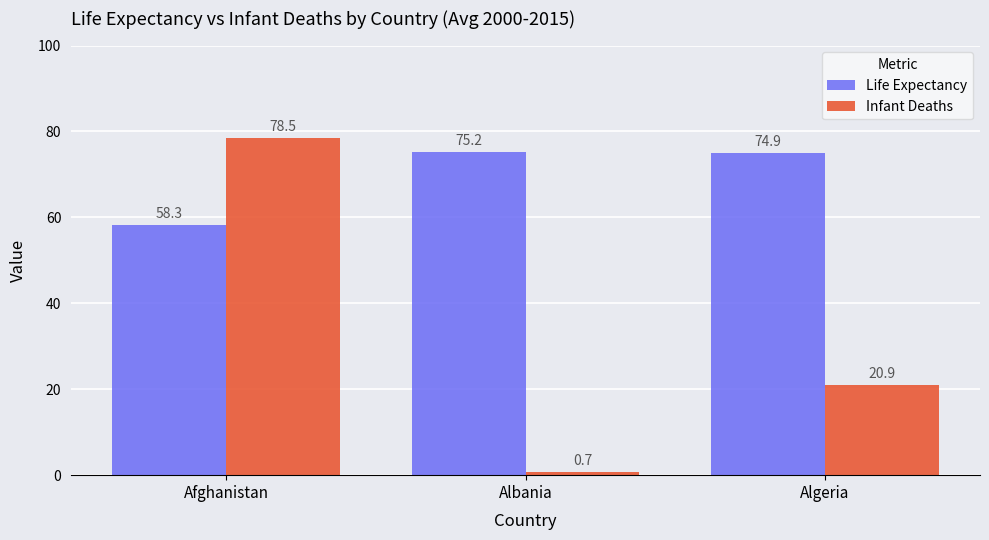

Reading right to left, transcribe all the data shown in this chart.

Life Expectancy: 74.9	75.2	58.3
Infant Deaths: 20.9	0.7	78.5